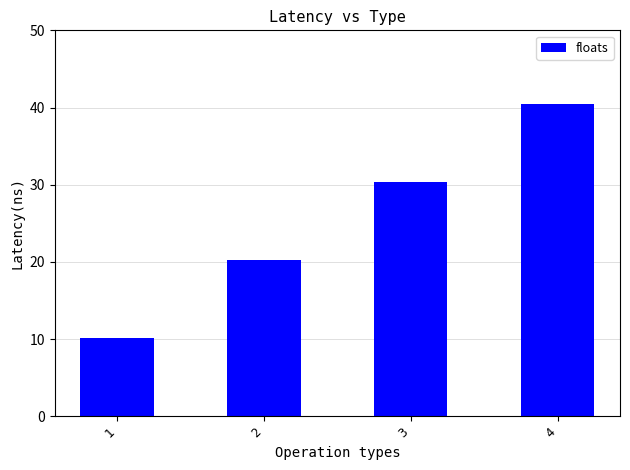

What is the difference between the maximum and second lowest values?

20.2